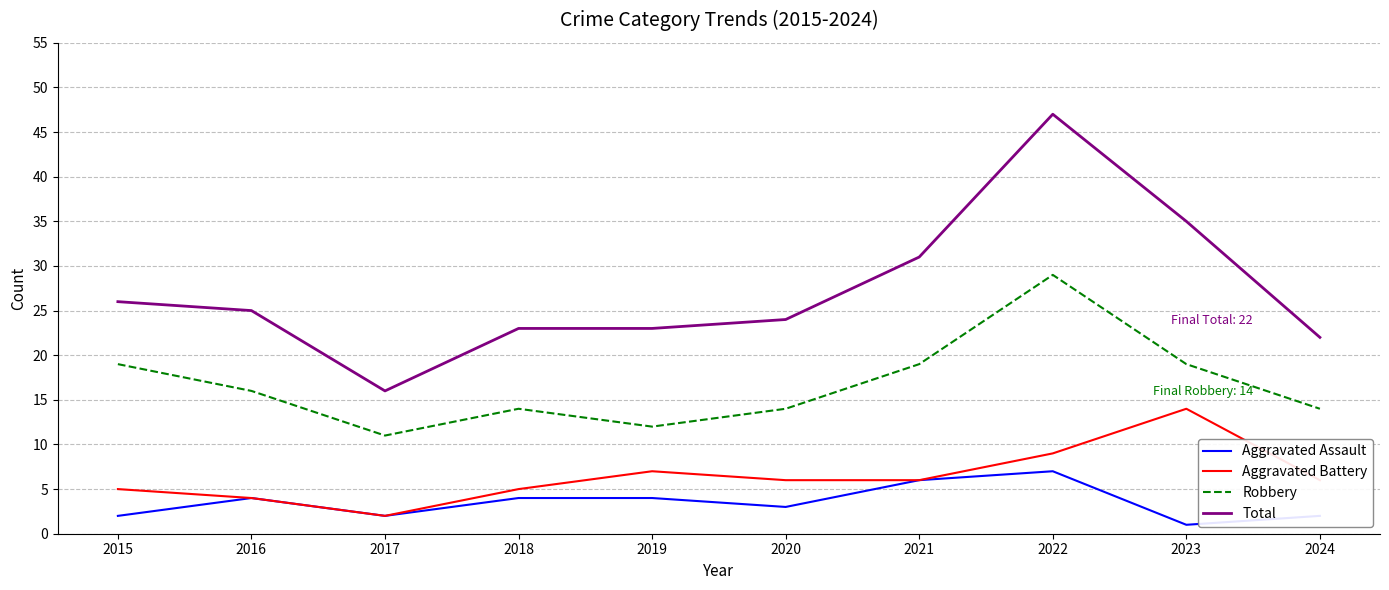

Does the chart have visible grid lines?

Yes